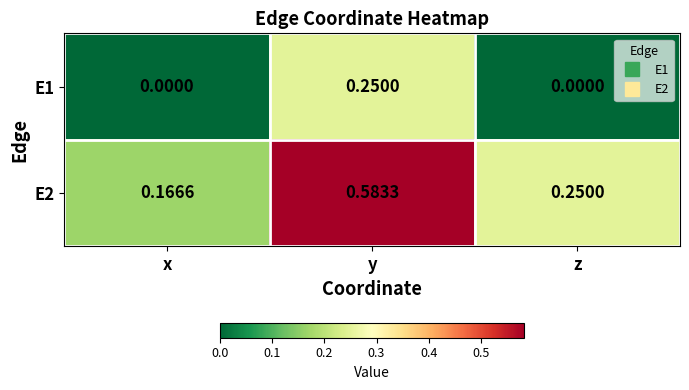

At which label is E2 closest to 0?

x